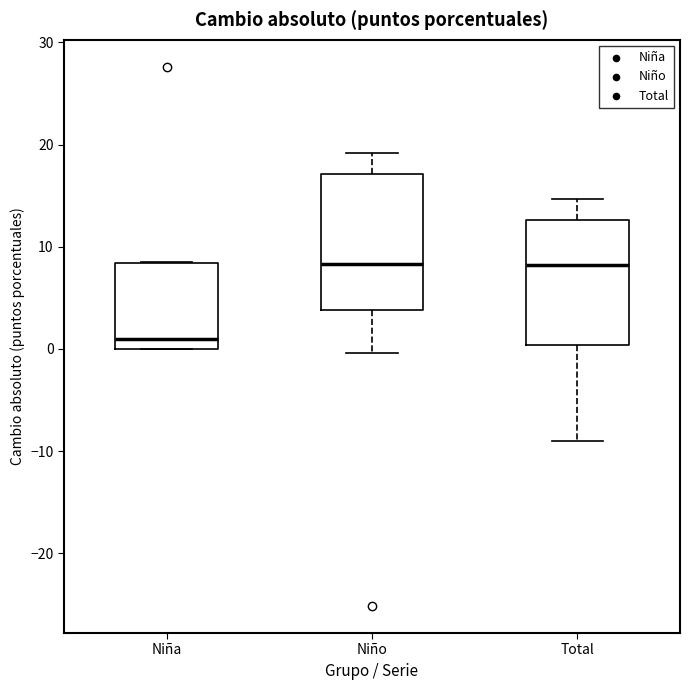

Reading left to right, transcribe this box plot: for each box, give where its median line is, the range the box spans, and where its two whiskers end, as read against the y-axis. The values are not printed on the chart, so give them approximately, as read against the axis.

Niña: median 1, box 0 to 8, whiskers 0 to 9
Niño: median 8, box 4 to 17, whiskers 0 to 19
Total: median 8, box 0 to 13, whiskers -9 to 15